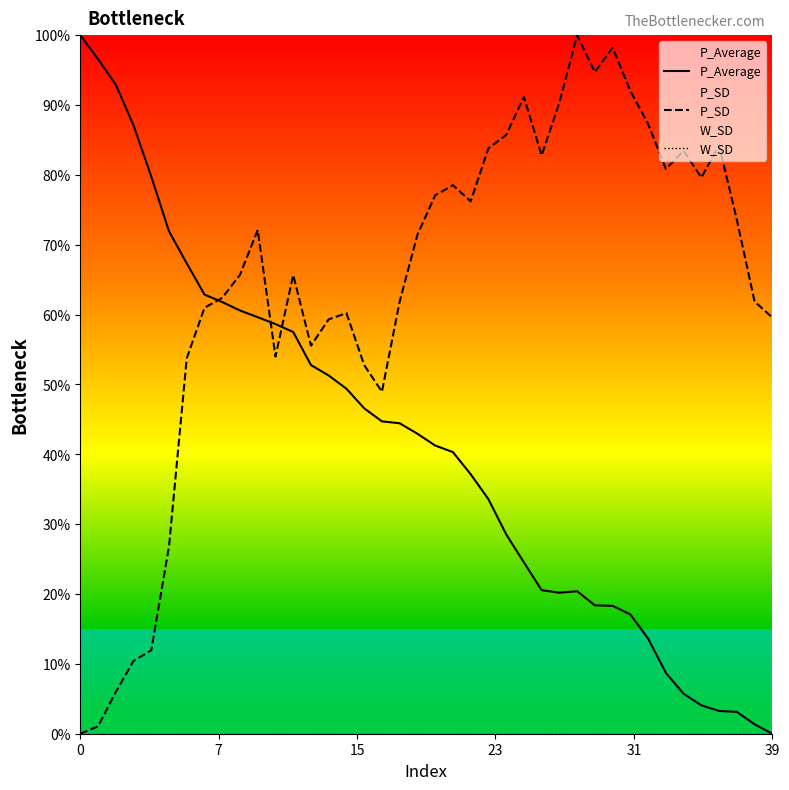

Which series has the largest total across all categories?

P_SD